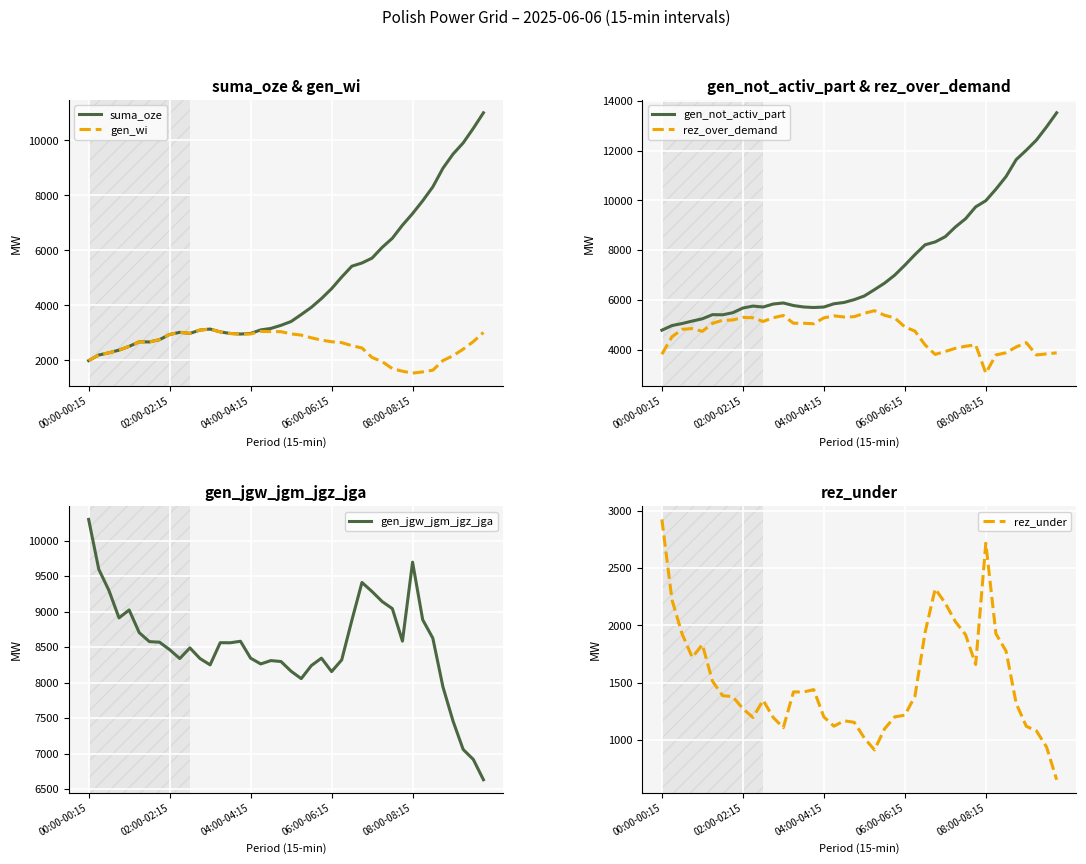

Which label corresponds to the smallest value in the chart?

39